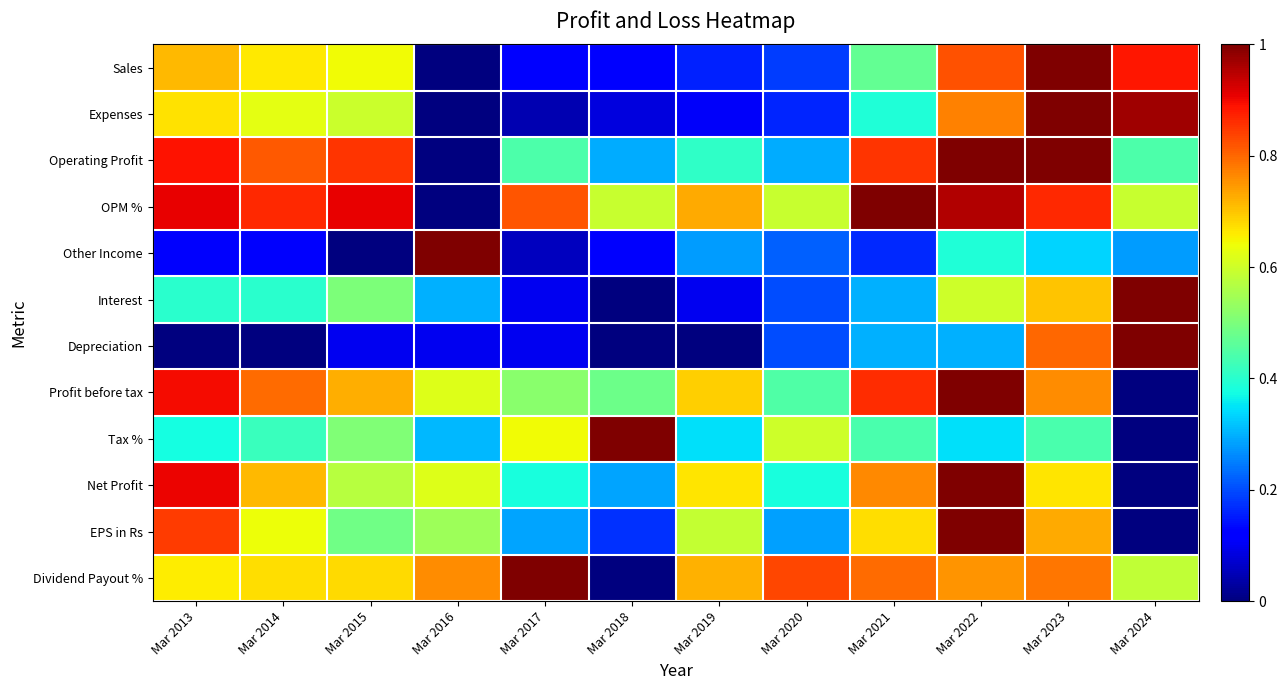

Reading left to right, transcribe all the data shown in this chart.

Sales: Mar 2013=0.7	Mar 2014=0.7	Mar 2015=0.6	Mar 2016=0.0	Mar 2017=0.1	Mar 2018=0.1	Mar 2019=0.2	Mar 2020=0.2	Mar 2021=0.5	Mar 2022=0.8	Mar 2023=1.0	Mar 2024=0.9
Expenses: Mar 2013=0.7	Mar 2014=0.6	Mar 2015=0.6	Mar 2016=0.0	Mar 2017=0.0	Mar 2018=0.1	Mar 2019=0.1	Mar 2020=0.2	Mar 2021=0.4	Mar 2022=0.8	Mar 2023=1.0	Mar 2024=1.0
Operating Profit: Mar 2013=0.9	Mar 2014=0.8	Mar 2015=0.9	Mar 2016=0.0	Mar 2017=0.4	Mar 2018=0.3	Mar 2019=0.4	Mar 2020=0.3	Mar 2021=0.9	Mar 2022=1.0	Mar 2023=1.0	Mar 2024=0.4
OPM %: Mar 2013=0.9	Mar 2014=0.9	Mar 2015=0.9	Mar 2016=0.0	Mar 2017=0.8	Mar 2018=0.6	Mar 2019=0.7	Mar 2020=0.6	Mar 2021=1.0	Mar 2022=1.0	Mar 2023=0.9	Mar 2024=0.6
Other Income: Mar 2013=0.1	Mar 2014=0.1	Mar 2015=0.0	Mar 2016=1.0	Mar 2017=0.1	Mar 2018=0.1	Mar 2019=0.3	Mar 2020=0.2	Mar 2021=0.2	Mar 2022=0.4	Mar 2023=0.3	Mar 2024=0.3
Interest: Mar 2013=0.4	Mar 2014=0.4	Mar 2015=0.5	Mar 2016=0.3	Mar 2017=0.1	Mar 2018=0.0	Mar 2019=0.1	Mar 2020=0.2	Mar 2021=0.3	Mar 2022=0.6	Mar 2023=0.7	Mar 2024=1.0
Depreciation: Mar 2013=0.0	Mar 2014=0.0	Mar 2015=0.1	Mar 2016=0.1	Mar 2017=0.1	Mar 2018=0.0	Mar 2019=0.0	Mar 2020=0.2	Mar 2021=0.3	Mar 2022=0.3	Mar 2023=0.8	Mar 2024=1.0
Profit before tax: Mar 2013=0.9	Mar 2014=0.8	Mar 2015=0.7	Mar 2016=0.6	Mar 2017=0.5	Mar 2018=0.5	Mar 2019=0.7	Mar 2020=0.4	Mar 2021=0.9	Mar 2022=1.0	Mar 2023=0.8	Mar 2024=0.0
Tax %: Mar 2013=0.4	Mar 2014=0.4	Mar 2015=0.5	Mar 2016=0.3	Mar 2017=0.6	Mar 2018=1.0	Mar 2019=0.3	Mar 2020=0.6	Mar 2021=0.4	Mar 2022=0.3	Mar 2023=0.4	Mar 2024=0.0
Net Profit: Mar 2013=0.9	Mar 2014=0.7	Mar 2015=0.6	Mar 2016=0.6	Mar 2017=0.4	Mar 2018=0.3	Mar 2019=0.7	Mar 2020=0.4	Mar 2021=0.8	Mar 2022=1.0	Mar 2023=0.7	Mar 2024=0.0
EPS in Rs: Mar 2013=0.8	Mar 2014=0.6	Mar 2015=0.5	Mar 2016=0.5	Mar 2017=0.3	Mar 2018=0.2	Mar 2019=0.6	Mar 2020=0.3	Mar 2021=0.7	Mar 2022=1.0	Mar 2023=0.7	Mar 2024=0.0
Dividend Payout %: Mar 2013=0.7	Mar 2014=0.7	Mar 2015=0.7	Mar 2016=0.8	Mar 2017=1.0	Mar 2018=0.0	Mar 2019=0.7	Mar 2020=0.8	Mar 2021=0.8	Mar 2022=0.8	Mar 2023=0.8	Mar 2024=0.6